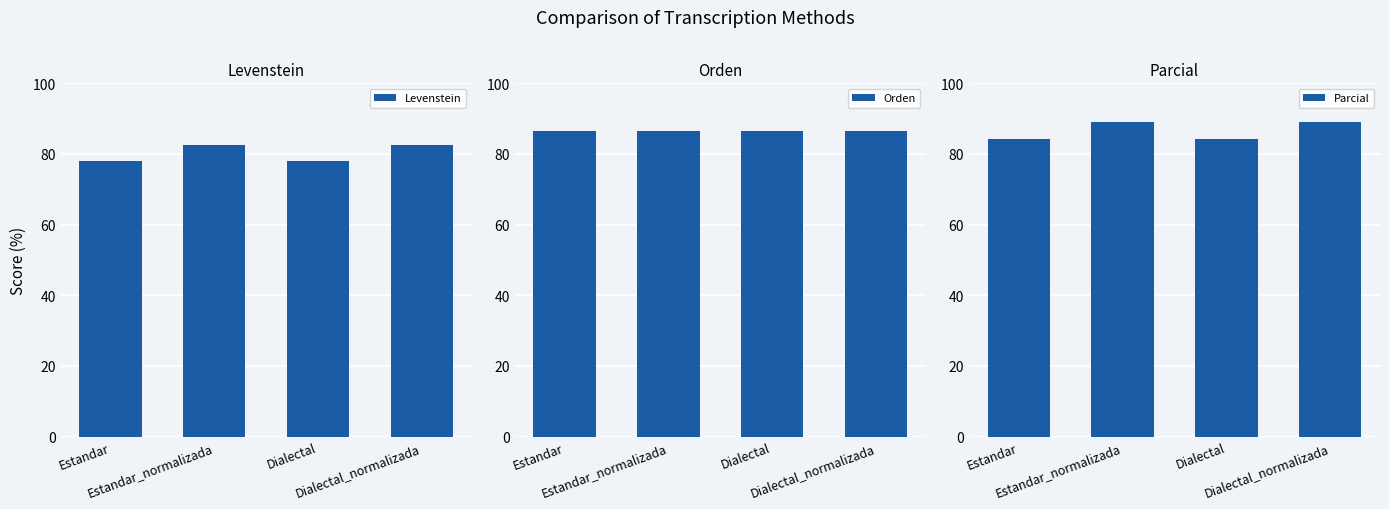

How many bars are there in total?

12